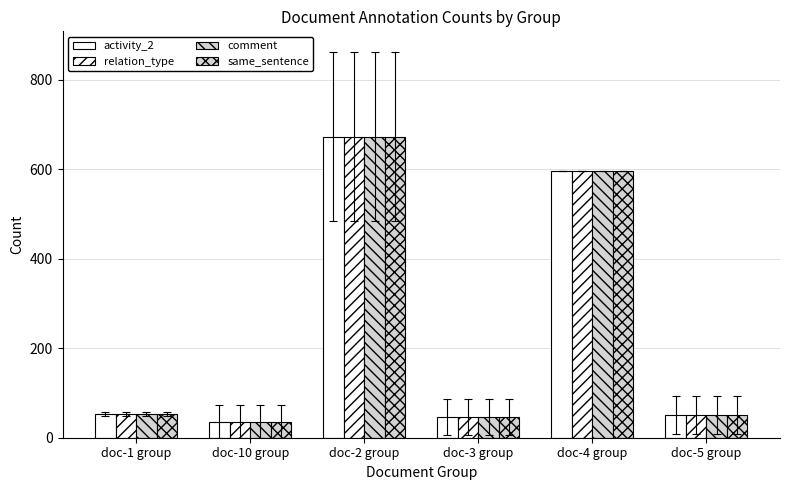

What is the value of the comment bar at the 6th from the left?

50.5